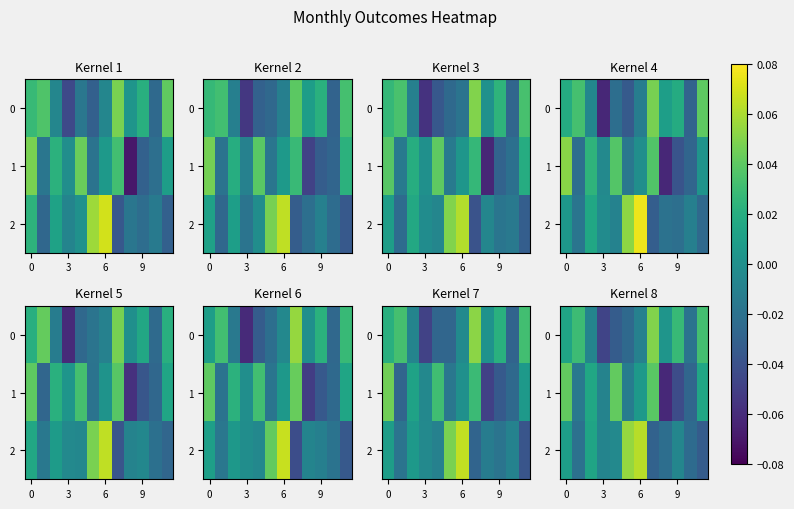

Is it true that row_1 equals 0.1 at 4?

False